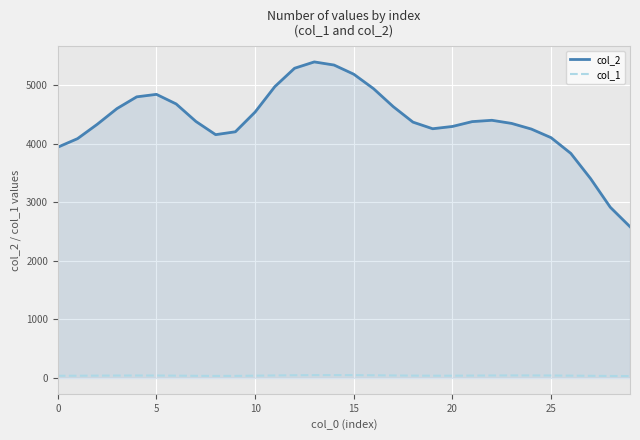

True or false: col_2 and col_1 cross at least once.

False